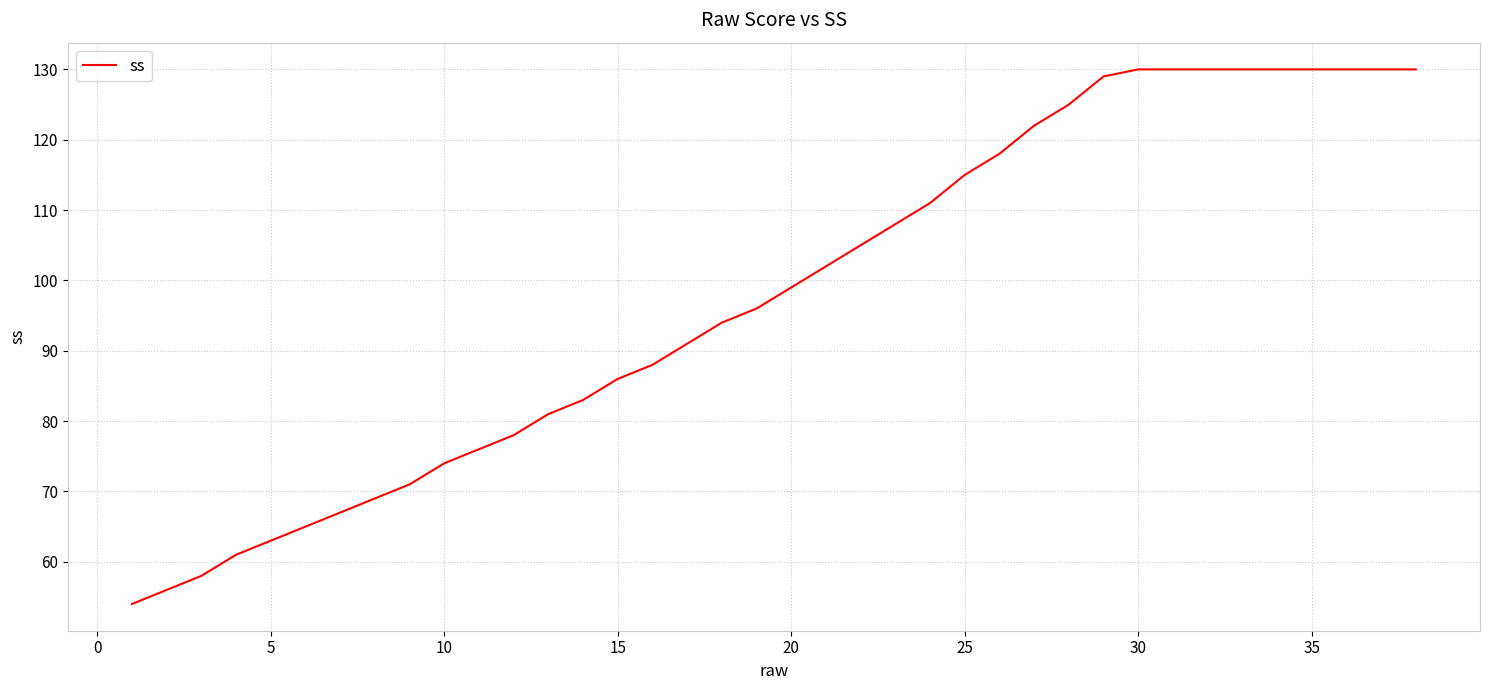

Is this an area chart (filled region under the line)?

No